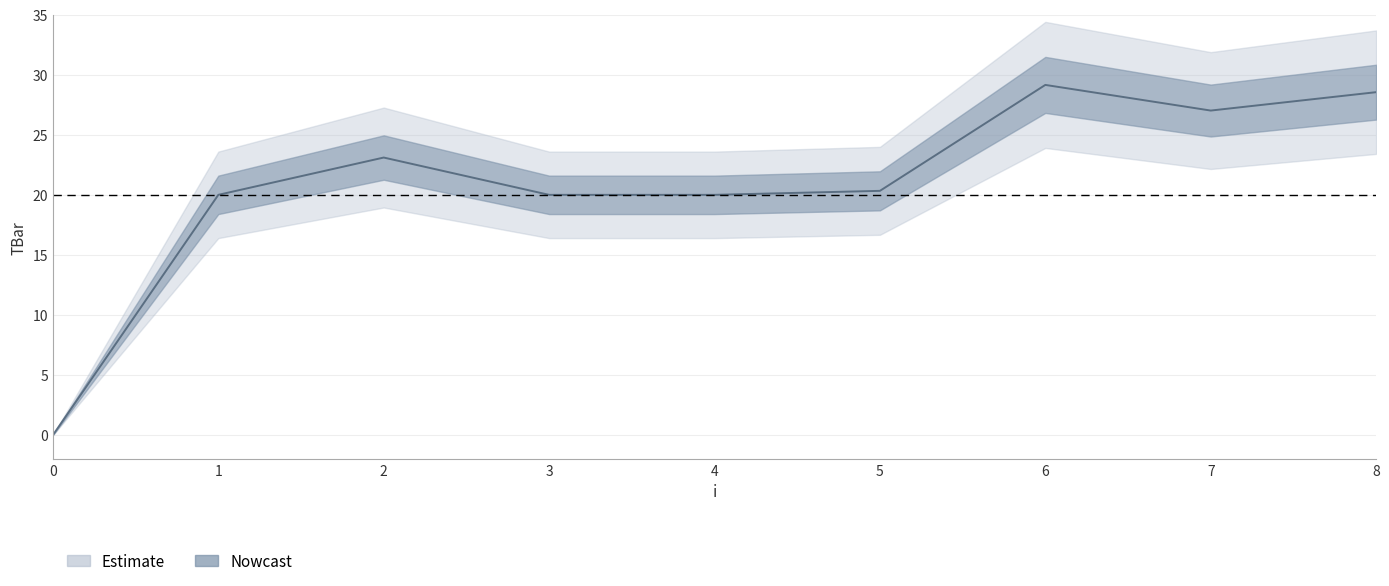

Does the chart have visible grid lines?

Yes